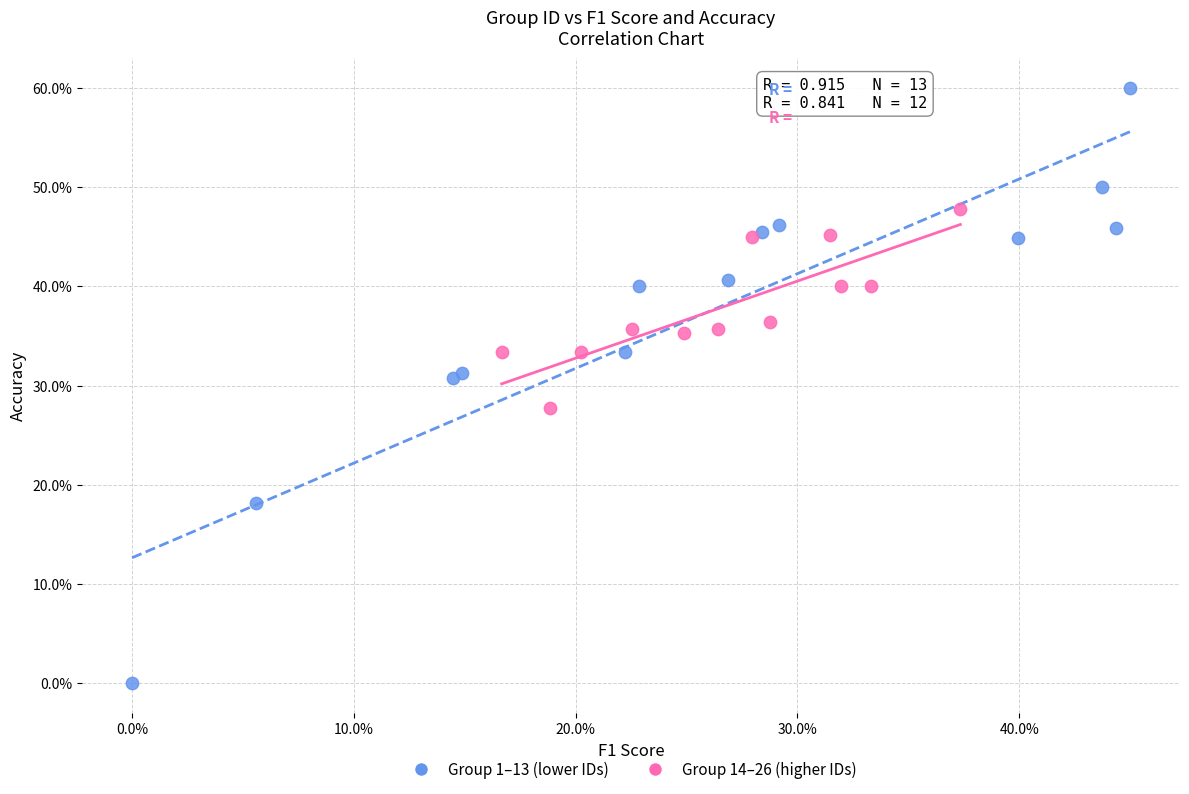

Which series contains the lowest Y value?

Group 1–13 (lower IDs)